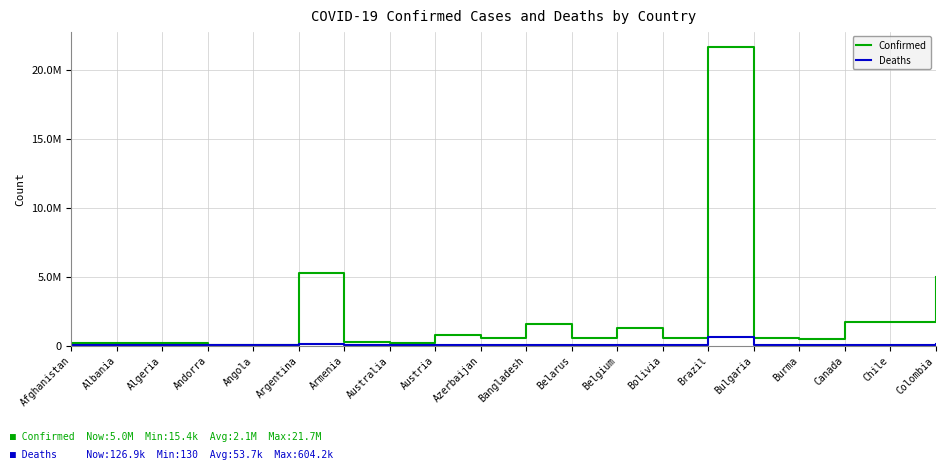

True or false: Confirmed and Deaths intersect in this chart.

False